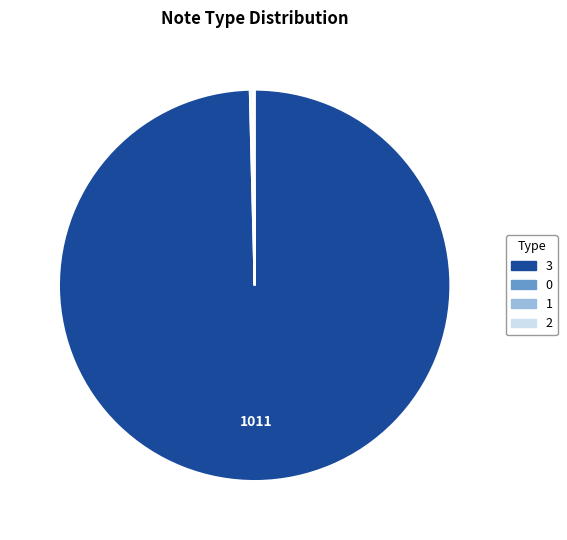

Is there a majority slice in this chart?

Yes